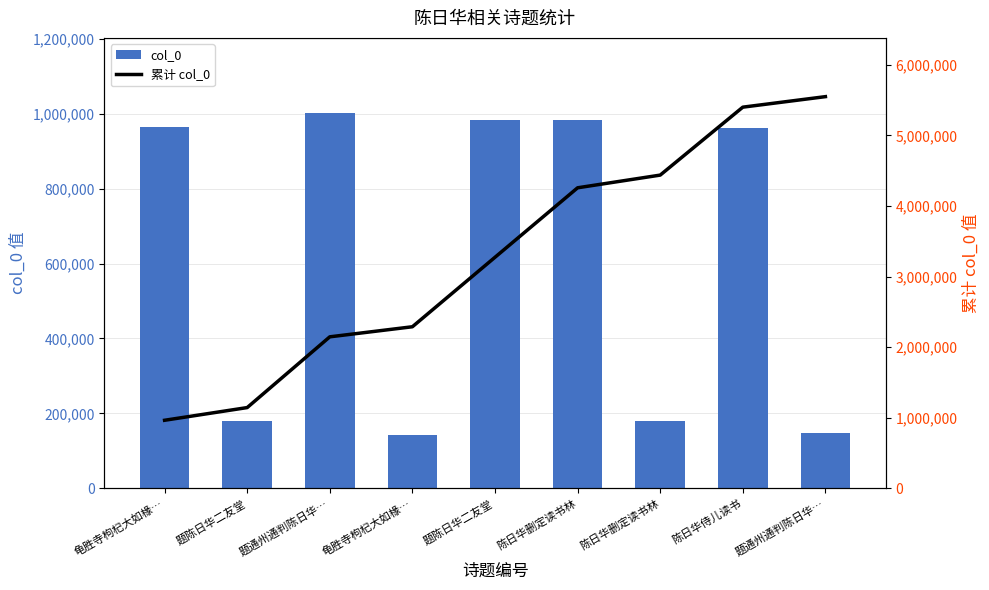

At how many categories does at least one series exceed 2562887?

5